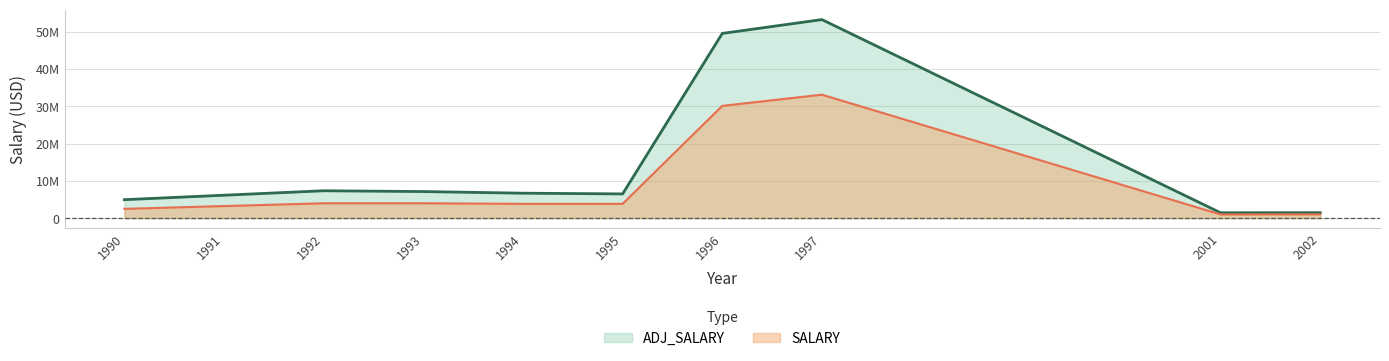

Between 1995 and 2001, which series saw the biggest shift?

ADJ_SALARY